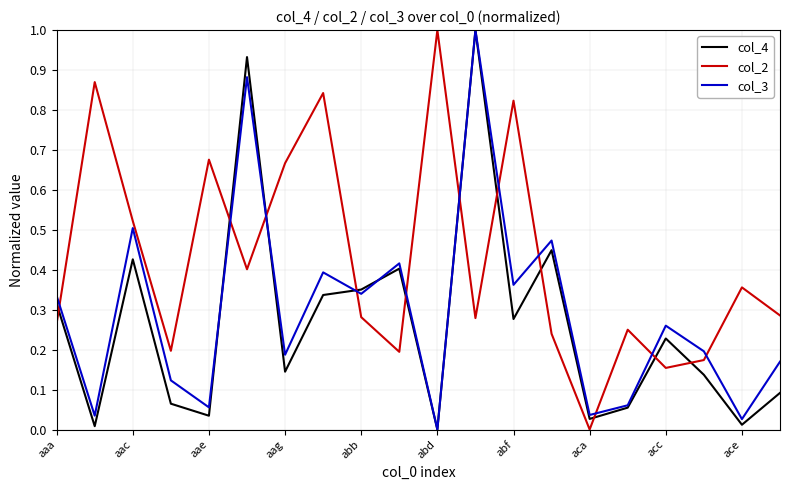

List the series in order of their overall mean, highest first.

col_2, col_3, col_4